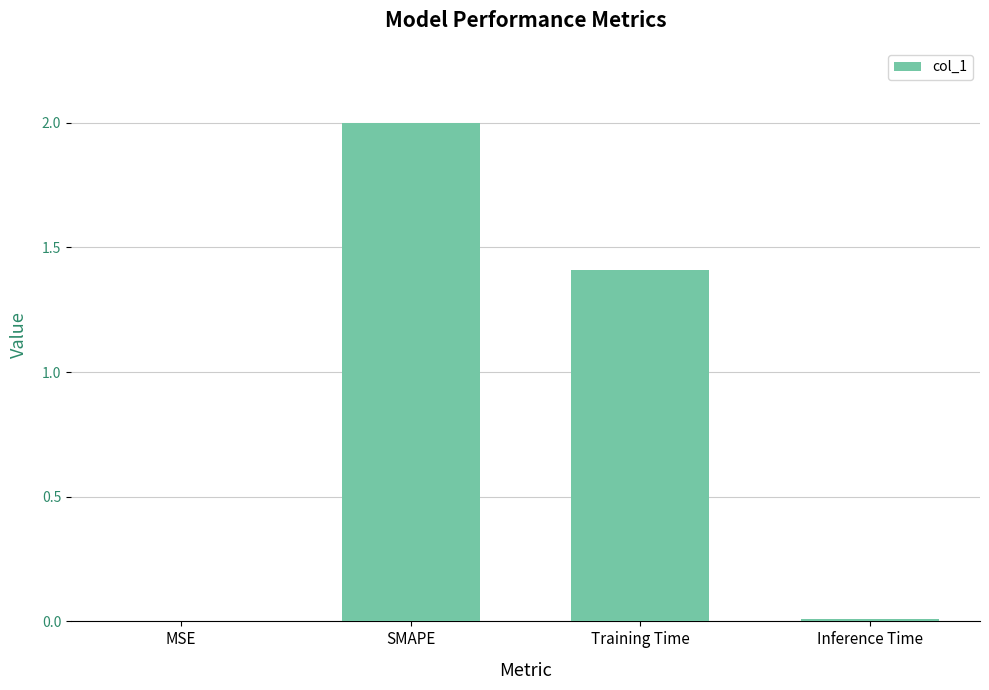

Which label corresponds to the largest value in the chart?

SMAPE